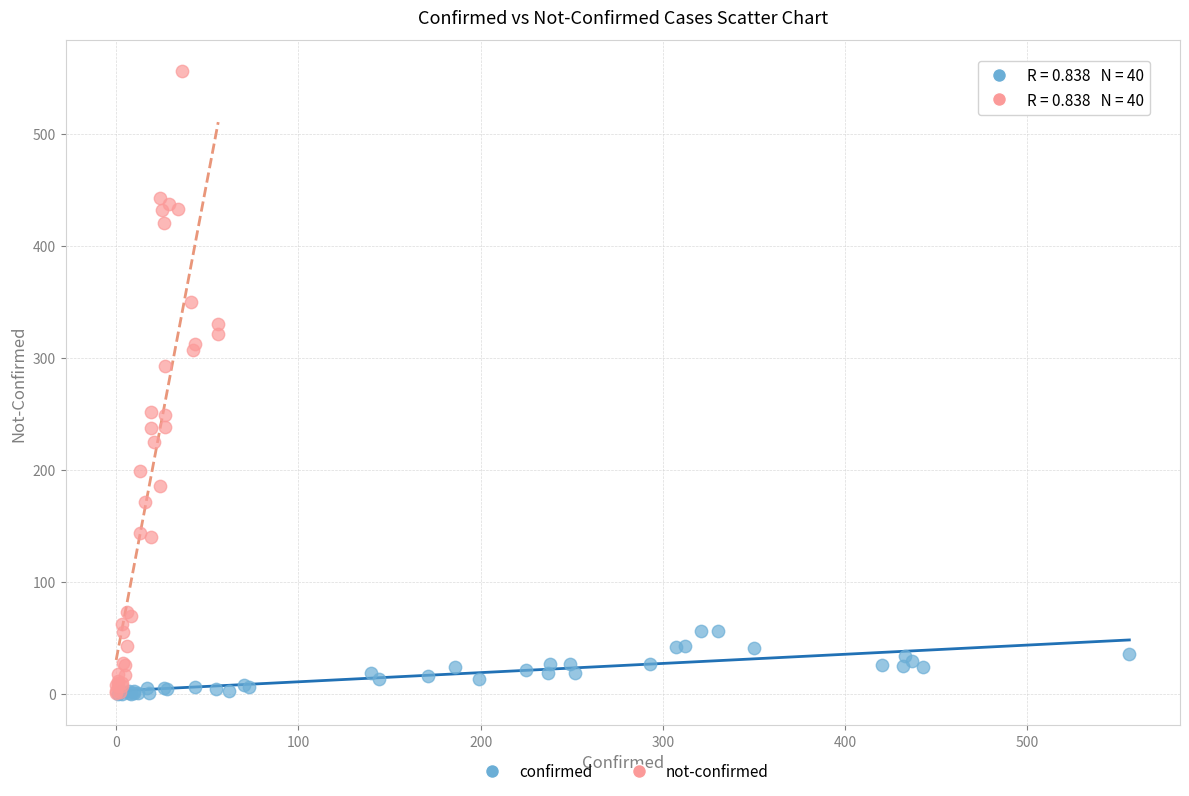

Which series has the largest Y range (max minus min)?

not-confirmed